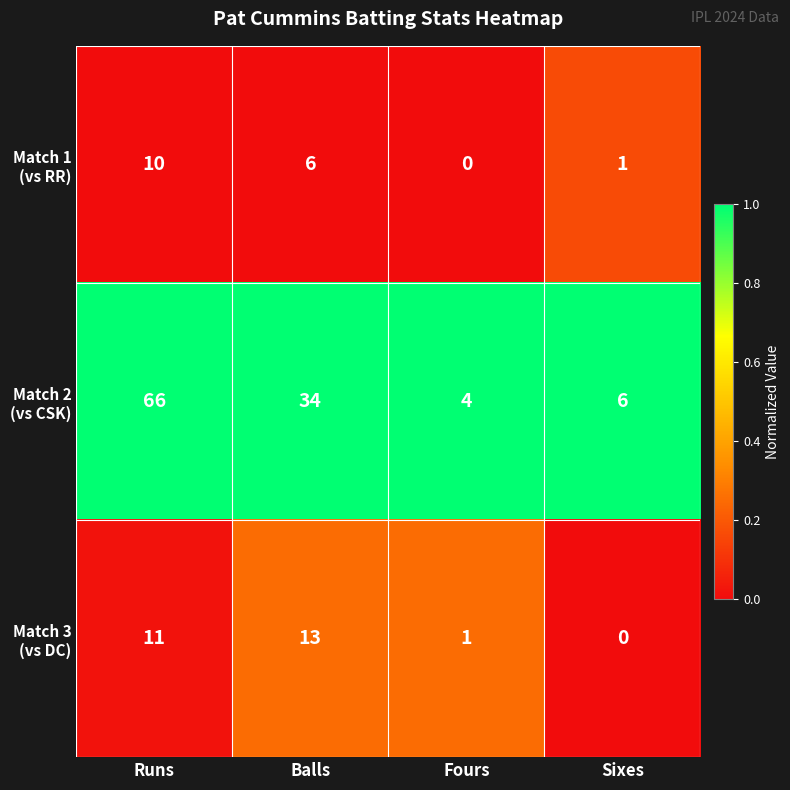

What is the spread (max minus min) of values at Runs?

56